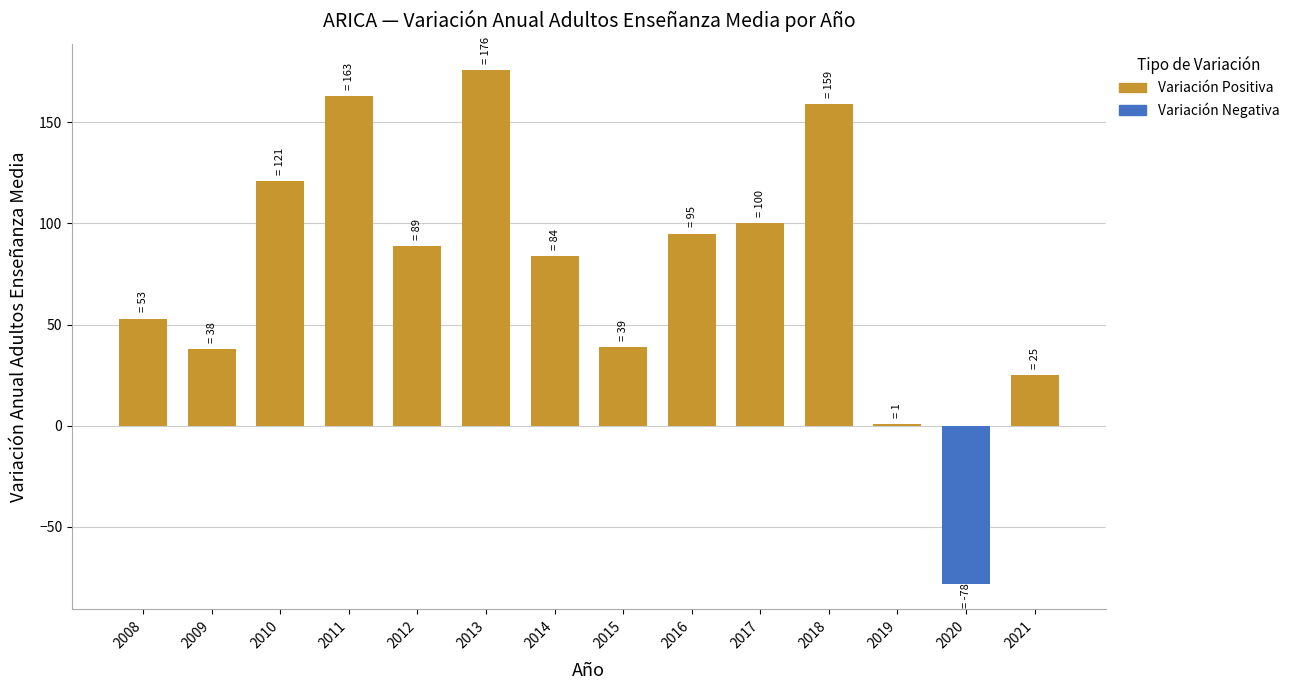

How many categories are shown in the chart?

14